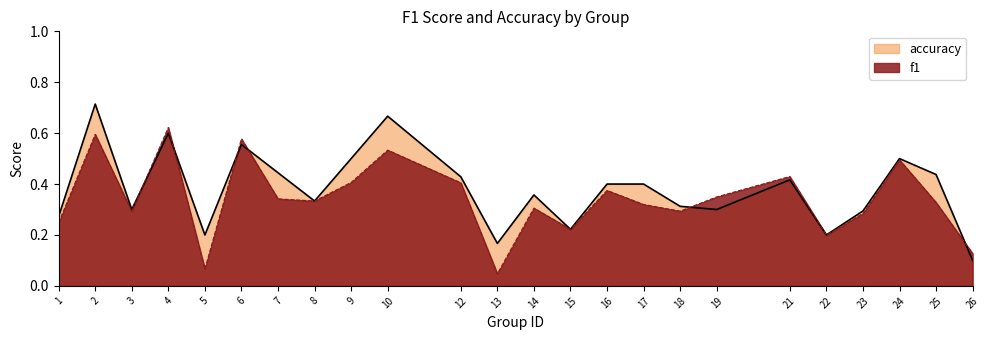

What is the approximate value of accuracy at 14?

0.4